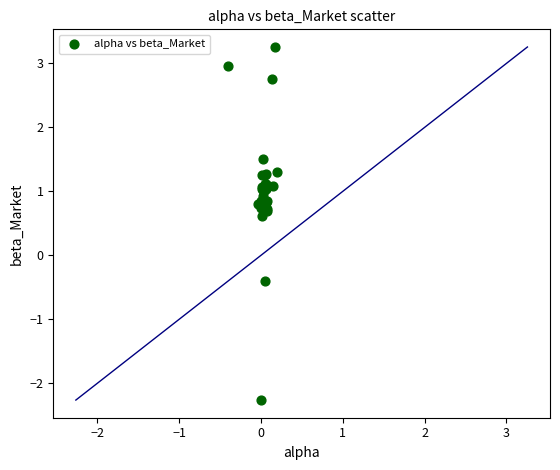

What Y value in the scatter plot is closest to 0?

-0.4